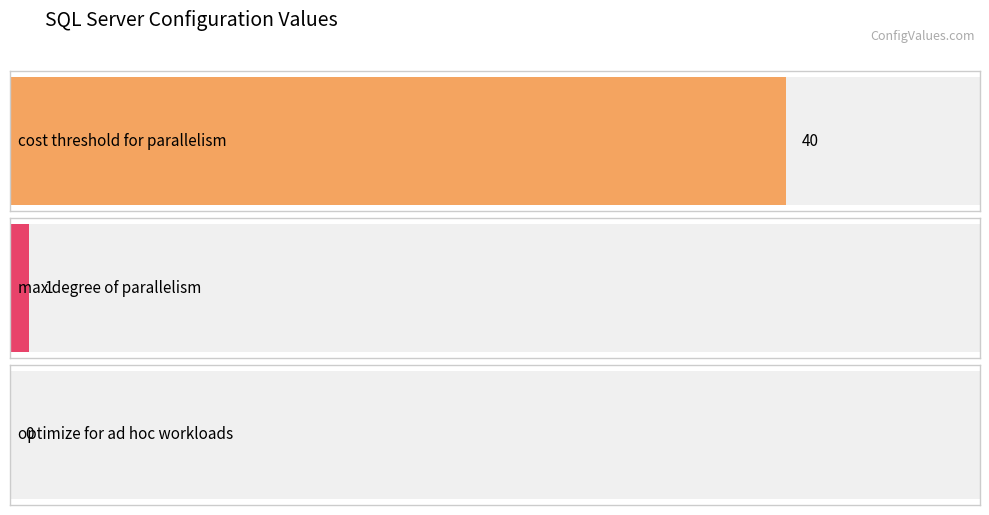

What is the average value?

14